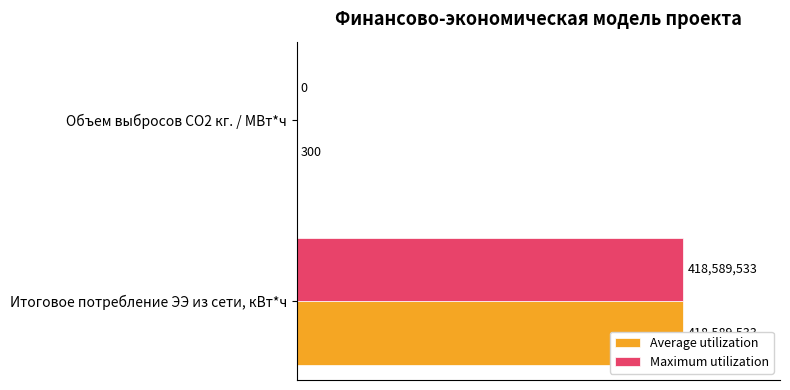

What is the value of the Average utilization bar at the 2nd from the left?

300